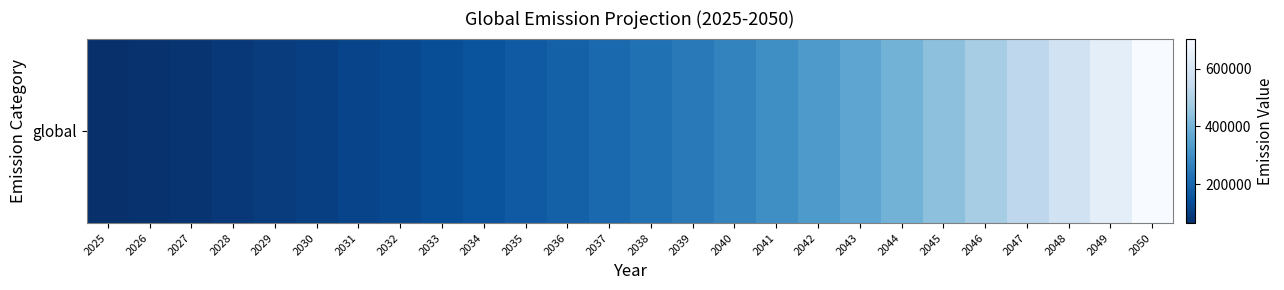

The chart shows a value of 153266.6 at 2034. True or false?

True